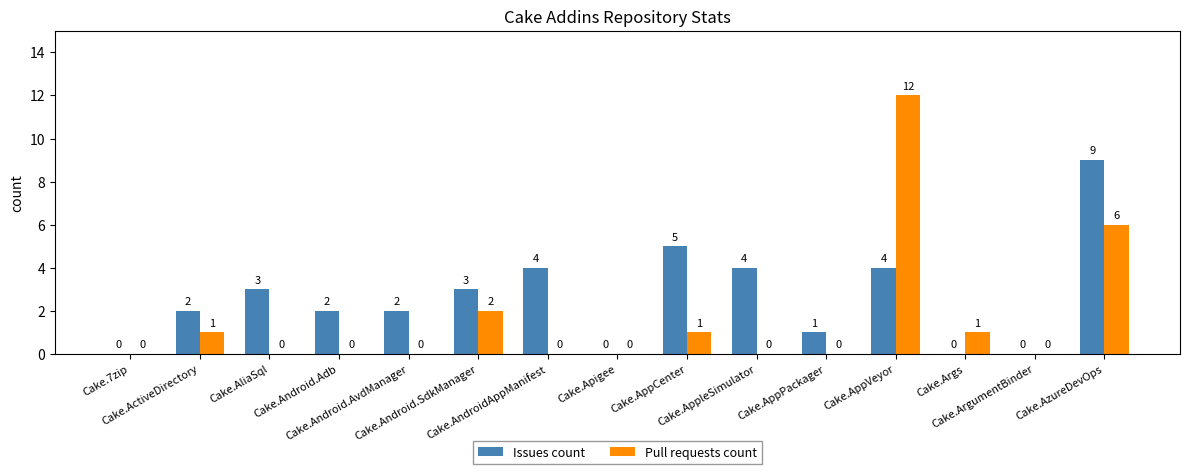

What is the maximum value for Issues count?

9